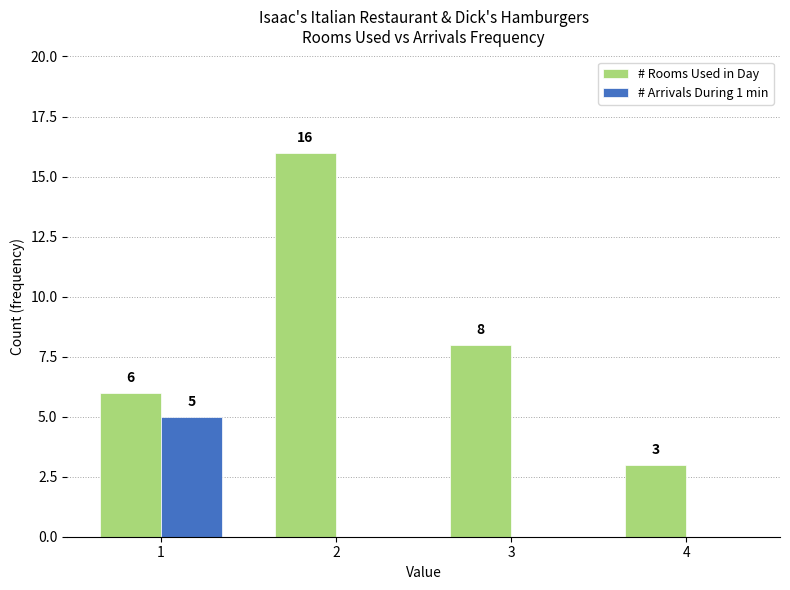

What is the difference between the # Arrivals During 1 min values at 1 and 3?

5